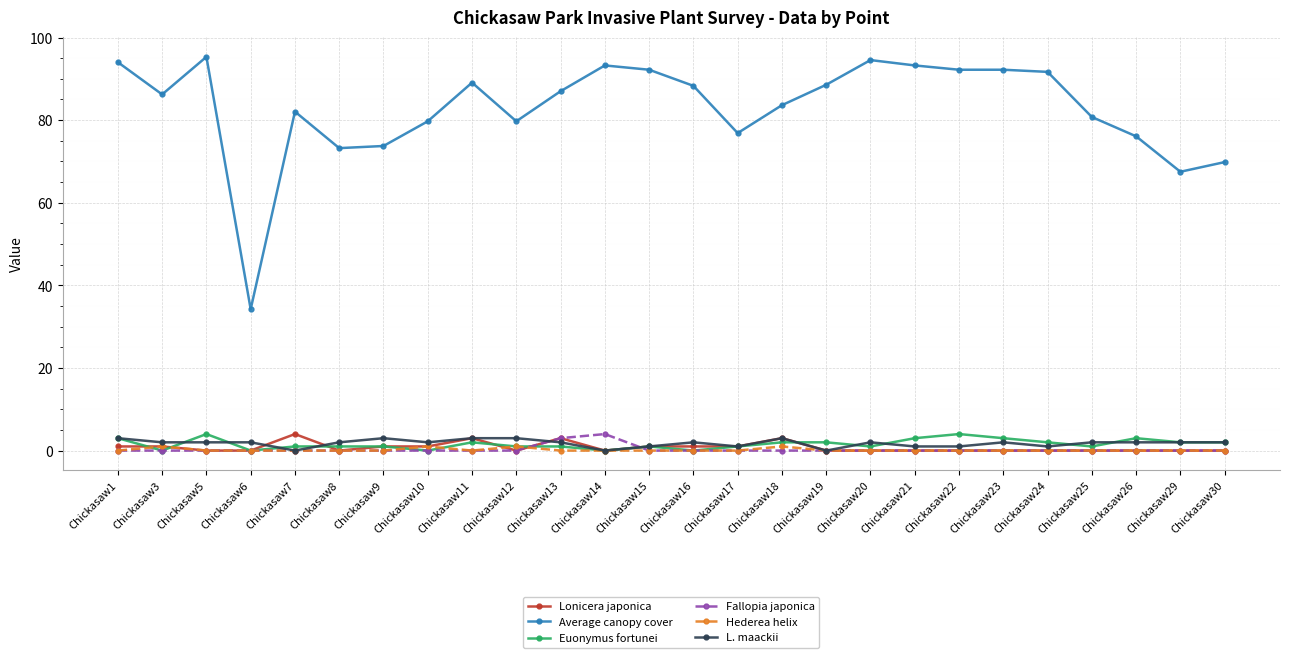

What is the total value across all series at Chickasaw22?

97.2